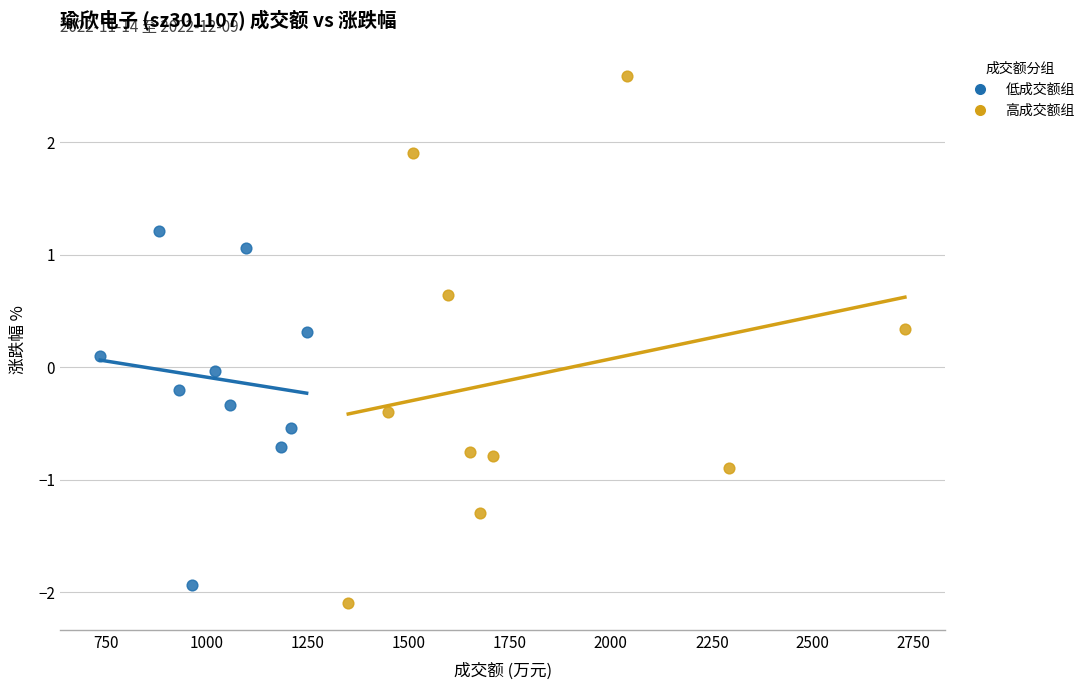

What are all the series names shown in the legend?

低成交额组, 高成交额组